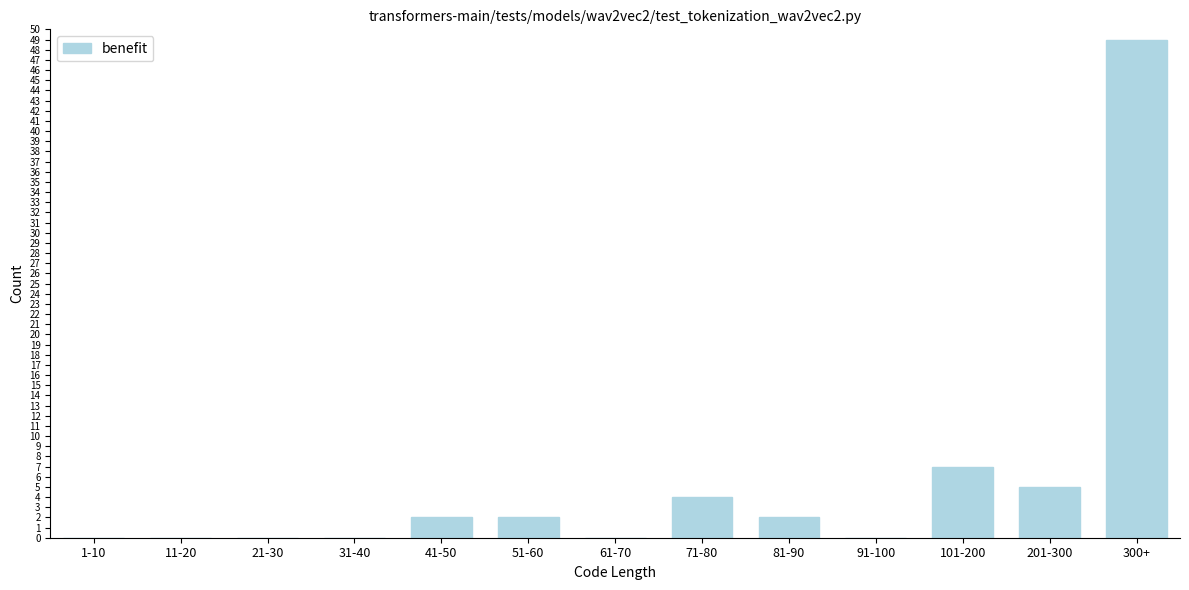

Reading left to right, extract all data points from this chart.

1-10=0	11-20=0	21-30=0	31-40=0	41-50=2	51-60=2	61-70=0	71-80=4	81-90=2	91-100=0	101-200=7	201-300=5	300+=49